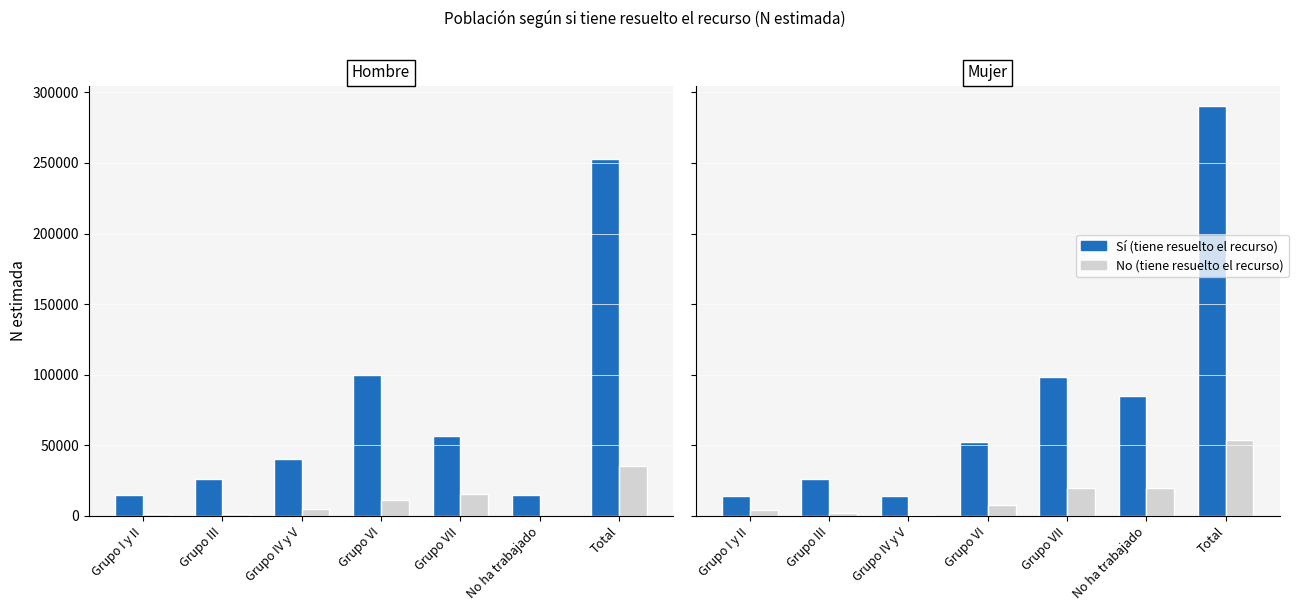

What is the value of the No bar at the 6th from the left?

19470